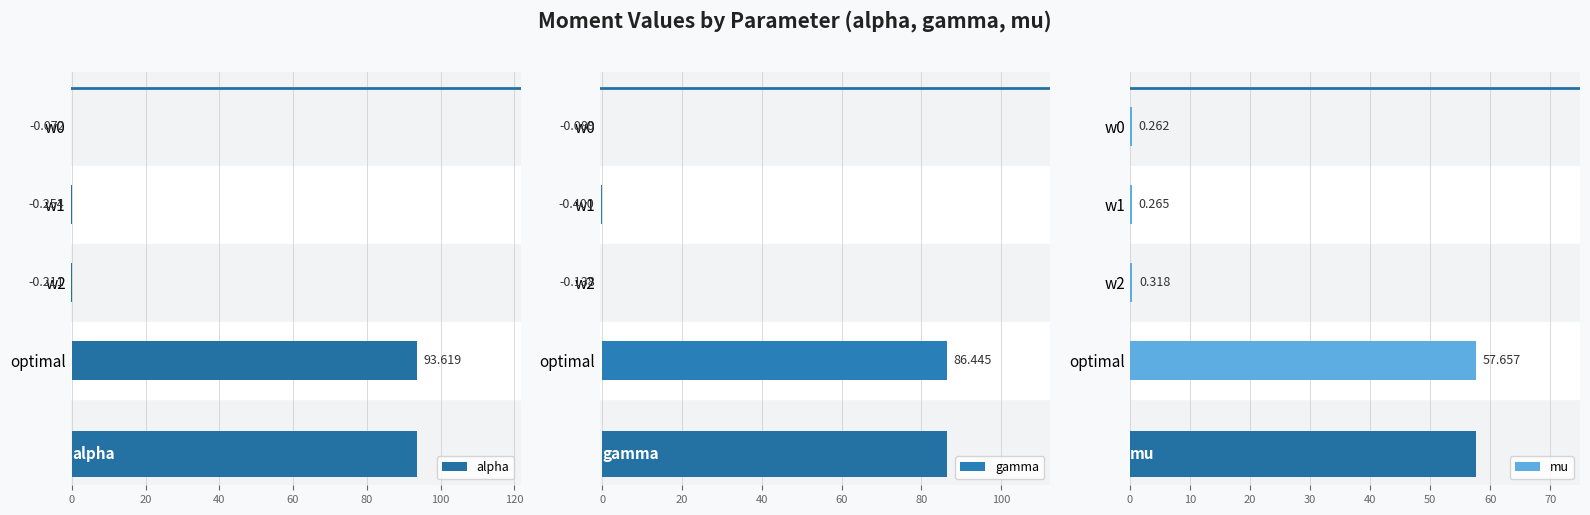

How many negative values does the alpha series have?

3